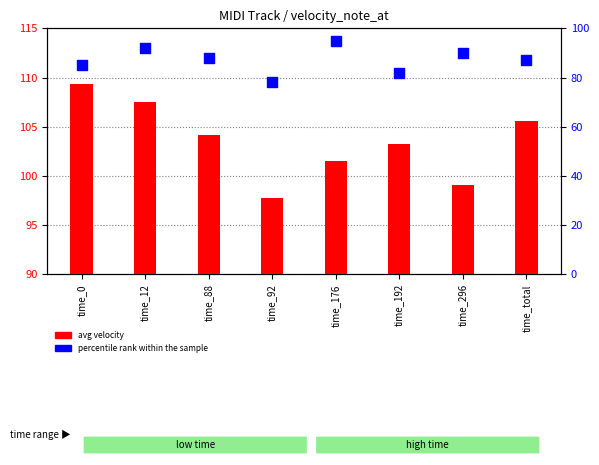

Which series contains the highest Y value?

avg velocity